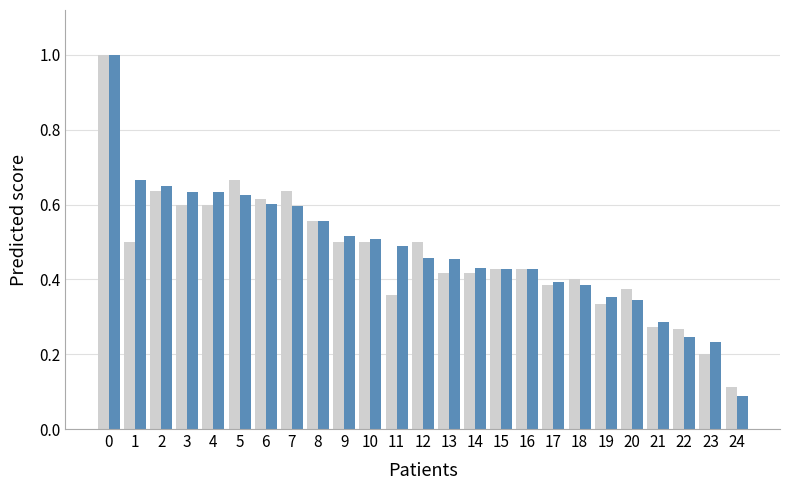

Are the bars horizontal?

No